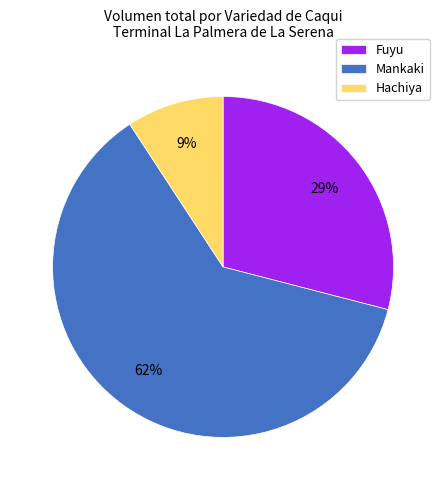

What is the smallest slice in the pie chart?

Hachiya